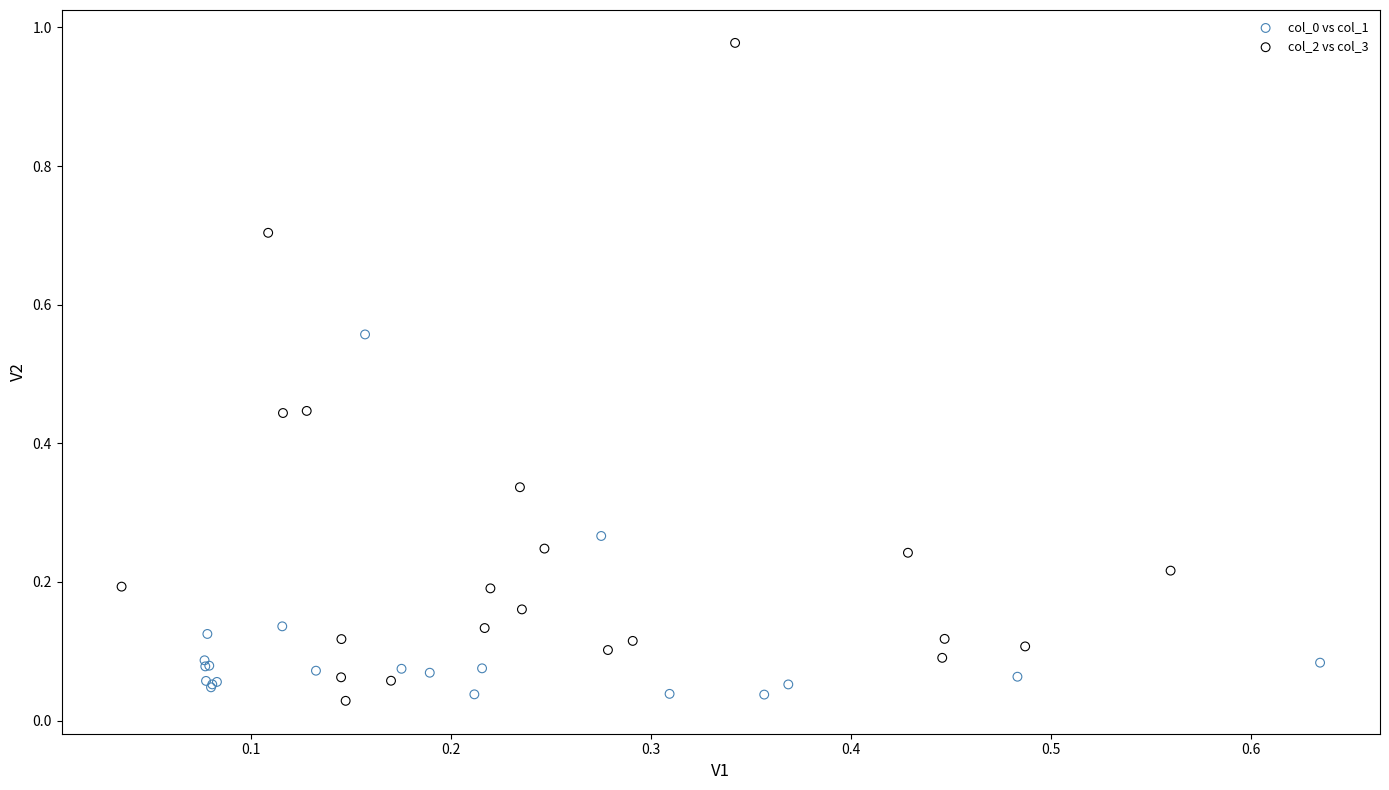

Which series has the widest spread of Y values?

col_2 vs col_3